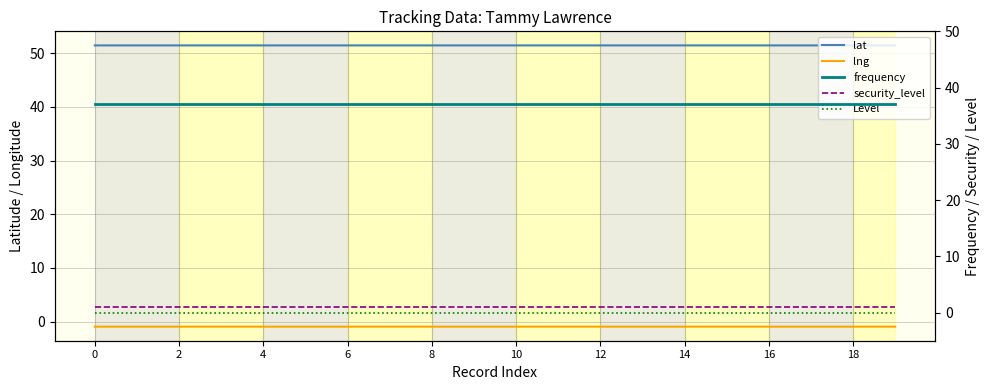

Read the lng value at 12.

-0.9